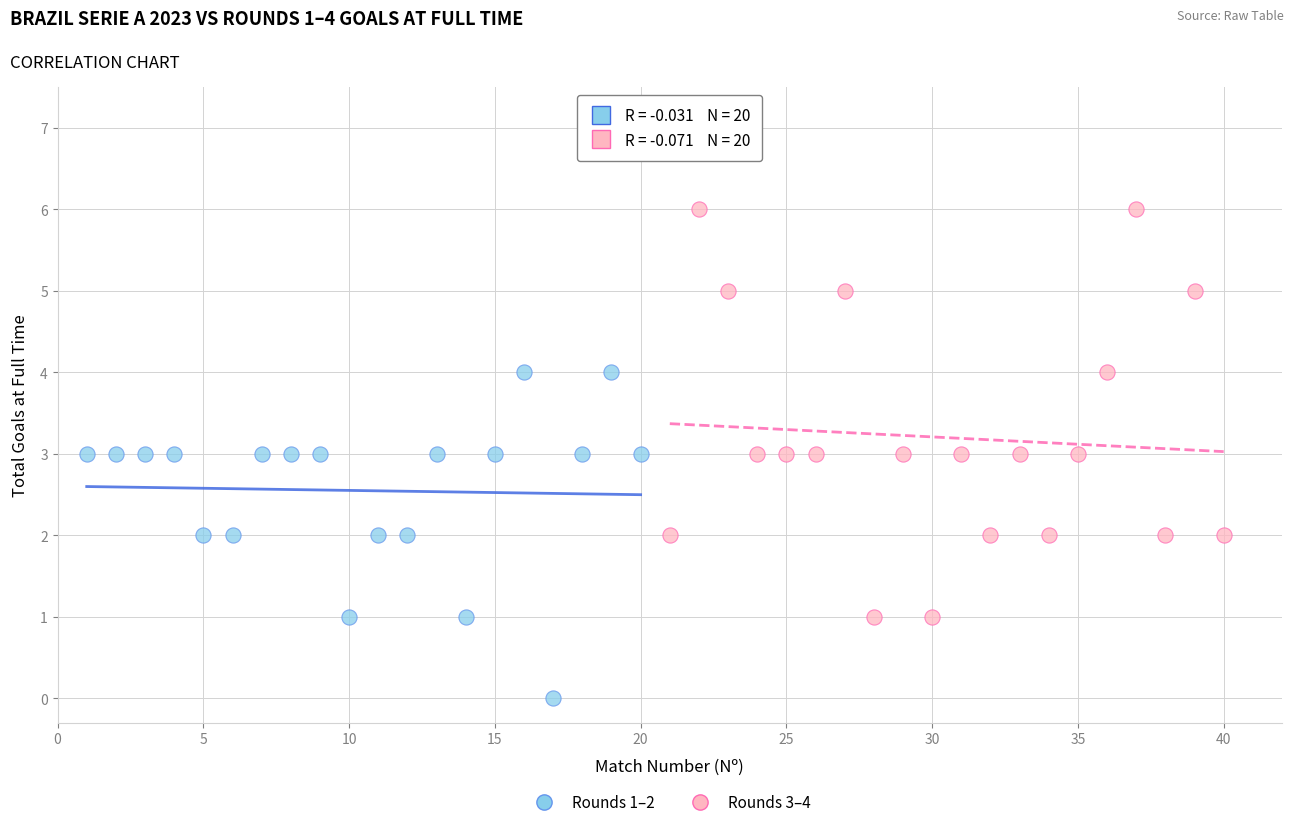

Which series reaches the maximum Y coordinate?

Rounds 3–4